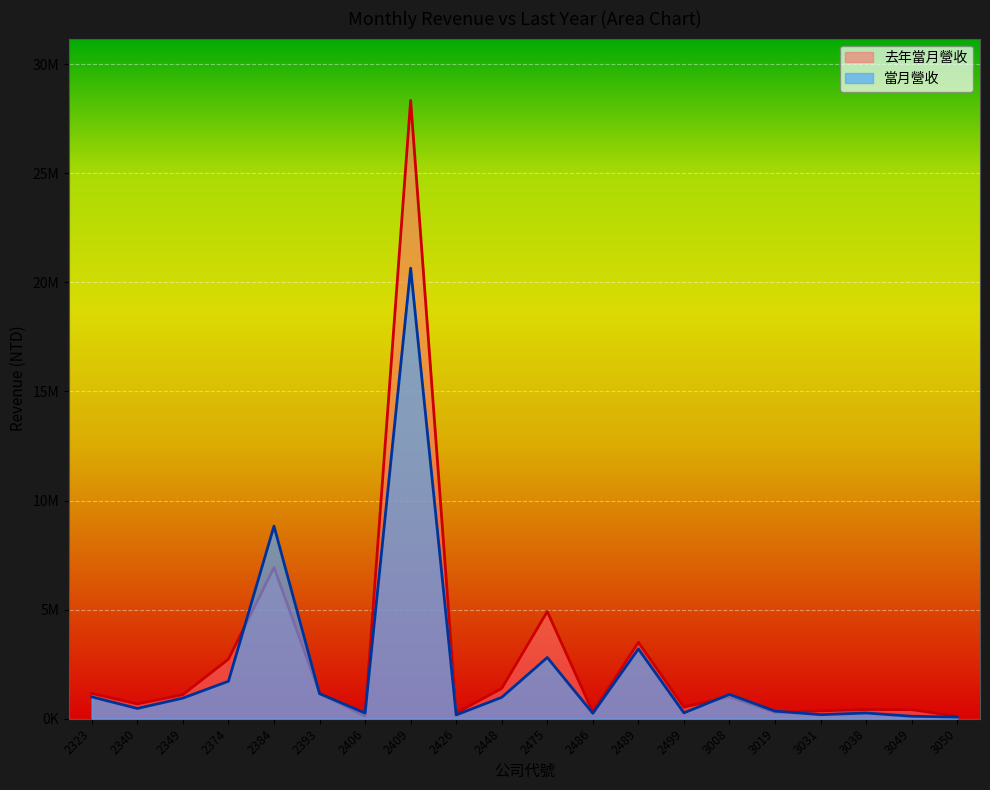

Reading left to right, list all the values displayed in this chart.

當月營收: 2323=1002129	2340=470009	2349=945080	2374=1718077	2384=8829940	2393=1147411	2406=261683	2409=20652777	2426=174116	2448=980136	2475=2806490	2486=247585	2489=3200652	2499=268964	3008=1116016	3019=348253	3031=185962	3038=262576	3049=113745	3050=75512
去年當月營收: 2323=1160595	2340=679373	2349=1104269	2374=2728828	2384=6932172	2393=1175635	2406=116893	2409=28341220	2426=261459	2448=1388350	2475=4913305	2486=306503	2489=3500441	2499=532239	3008=1006078	3019=290615	3031=359430	3038=422369	3049=417139	3050=107825